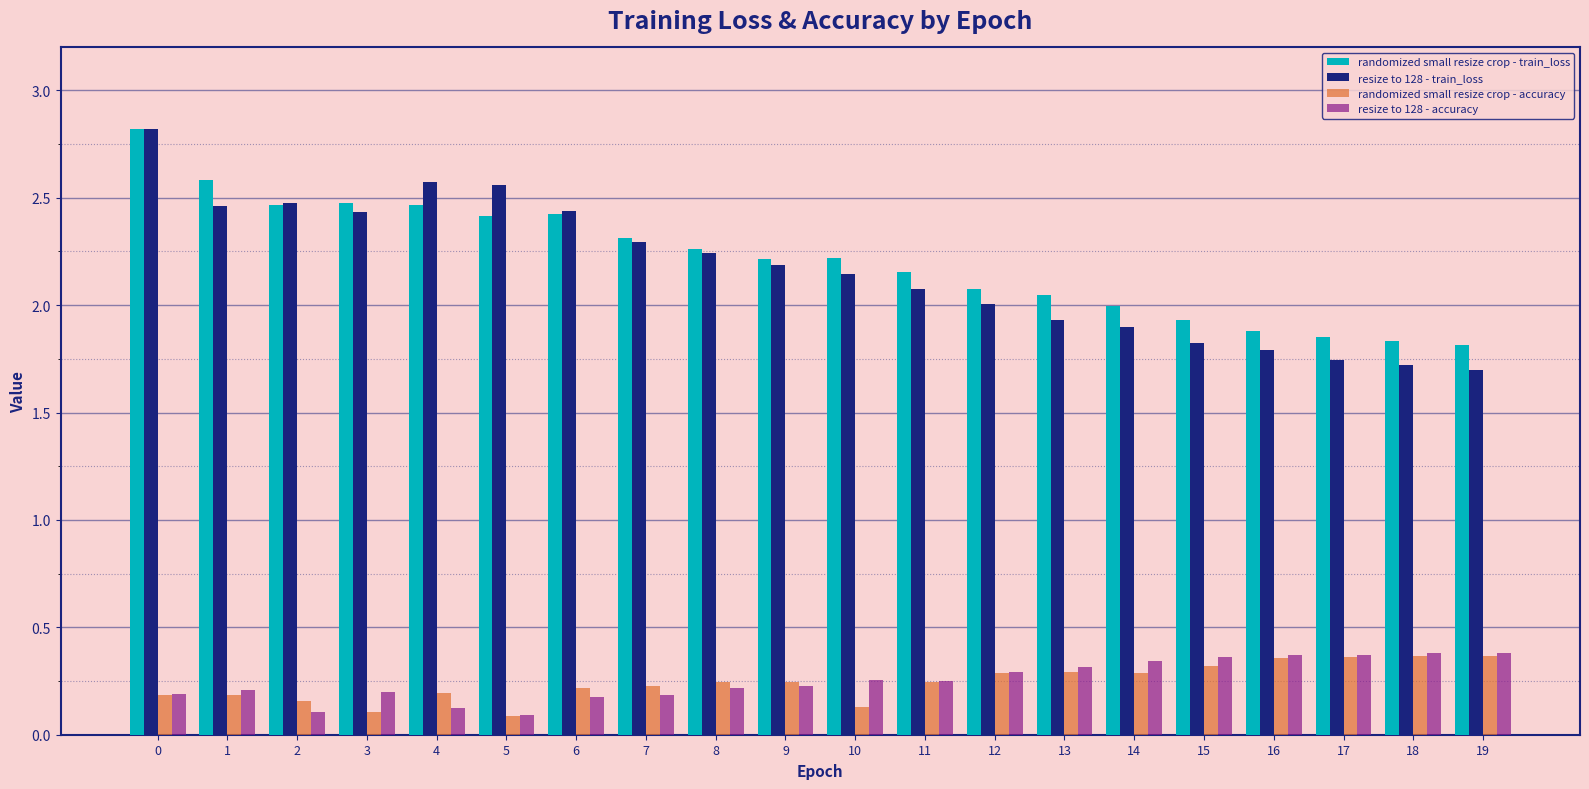

How many data points does each series have?

20